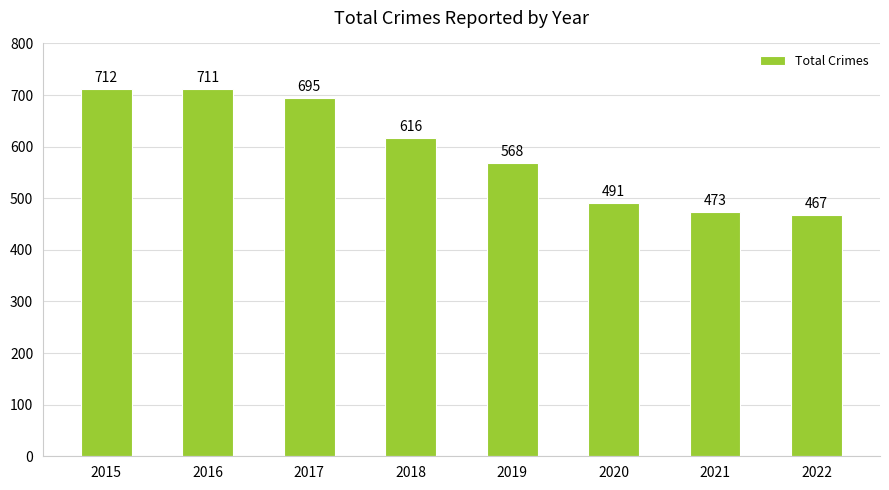

Rank the categories by value from highest to lowest.

2015, 2016, 2017, 2018, 2019, 2020, 2021, 2022